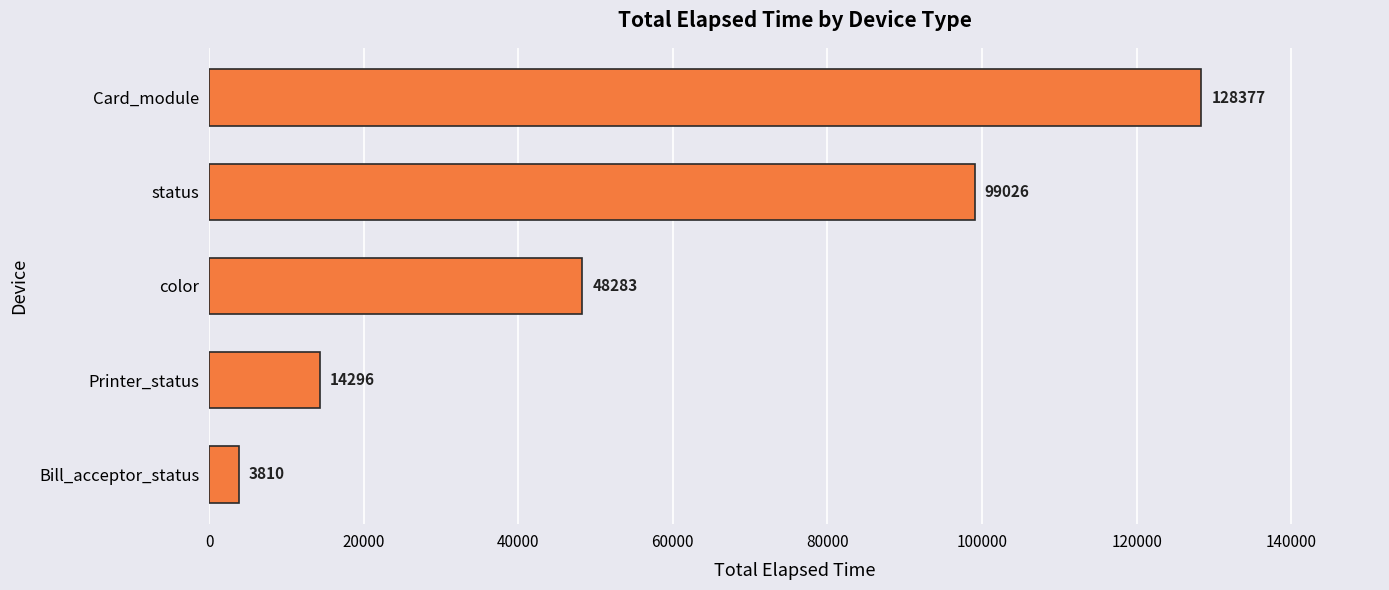

What is the ratio of the value at color to the value at Printer_status?

3.4